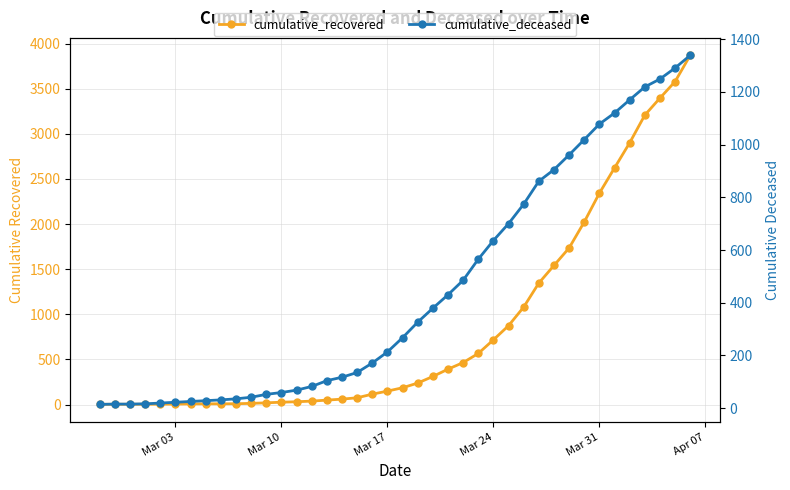

True or false: cumulative_recovered and cumulative_deceased cross at least once.

True